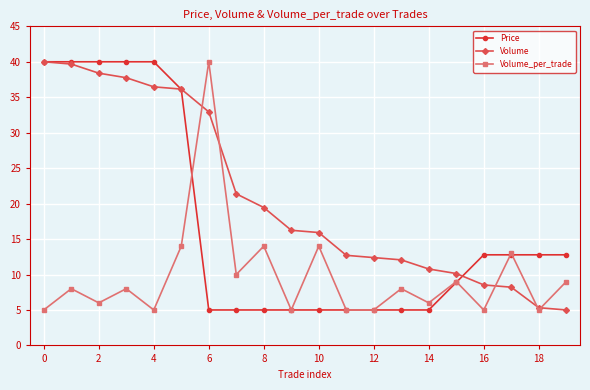

What is the smallest value displayed?

5.0